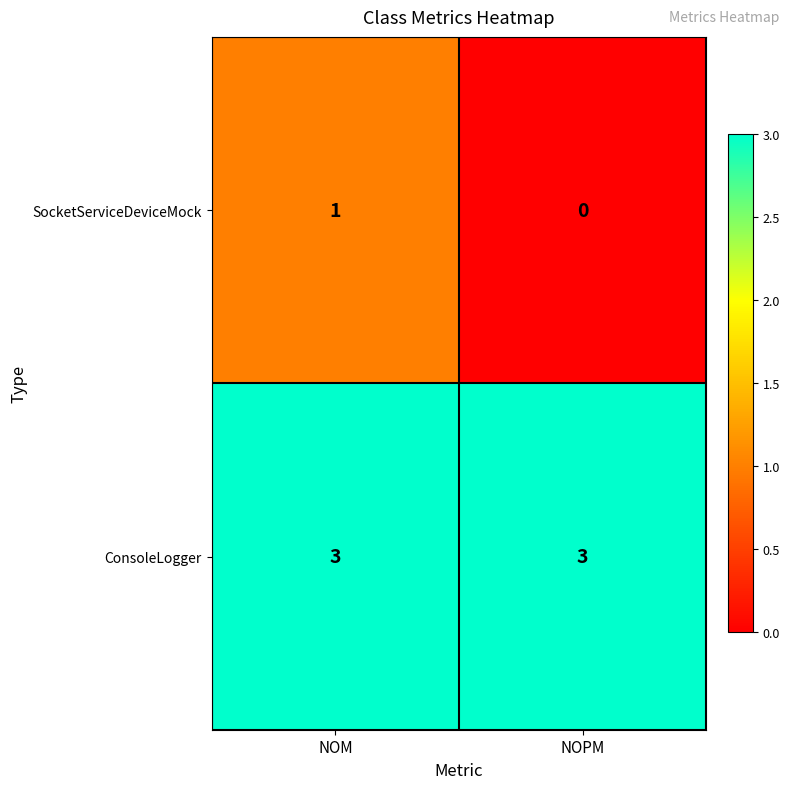

The SocketServiceDeviceMock series shows 1 at NOM. True or false?

True